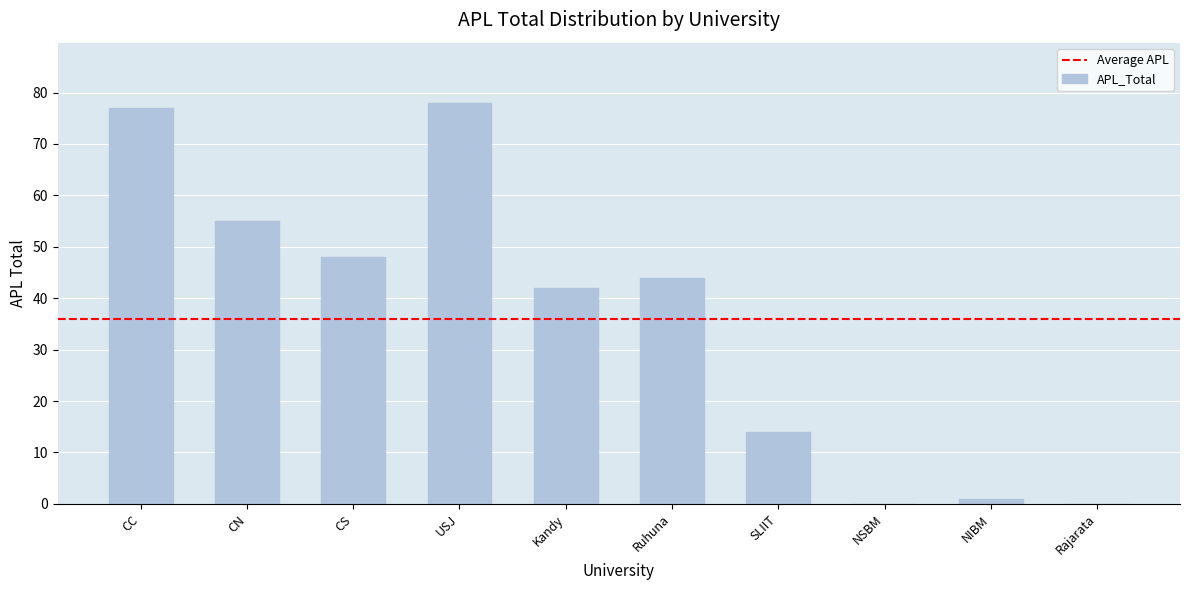

What is the sum of the values at Ruhuna and NSBM?

44